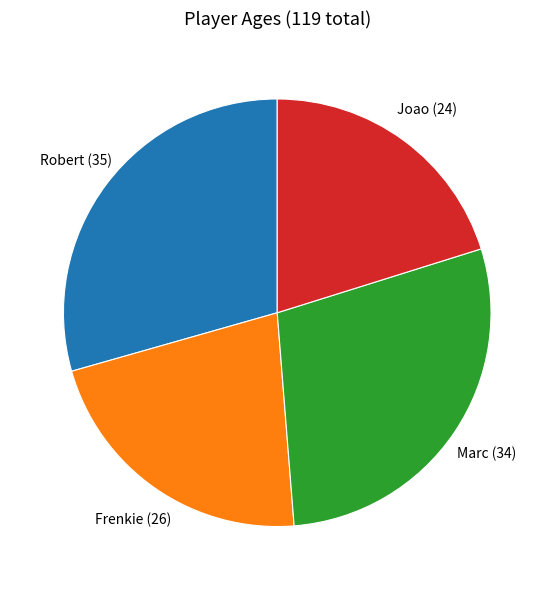

Does any single category account for the majority?

No